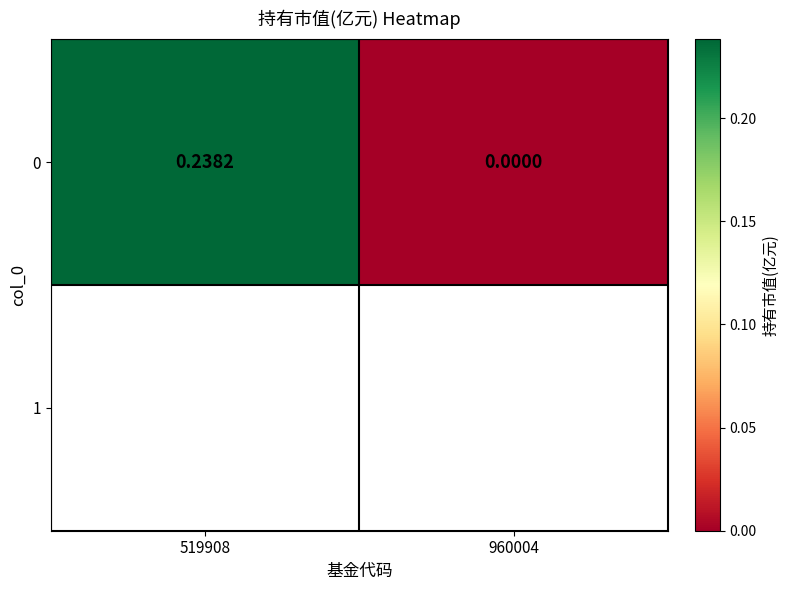

What is the difference between the maximum and minimum values?

0.2